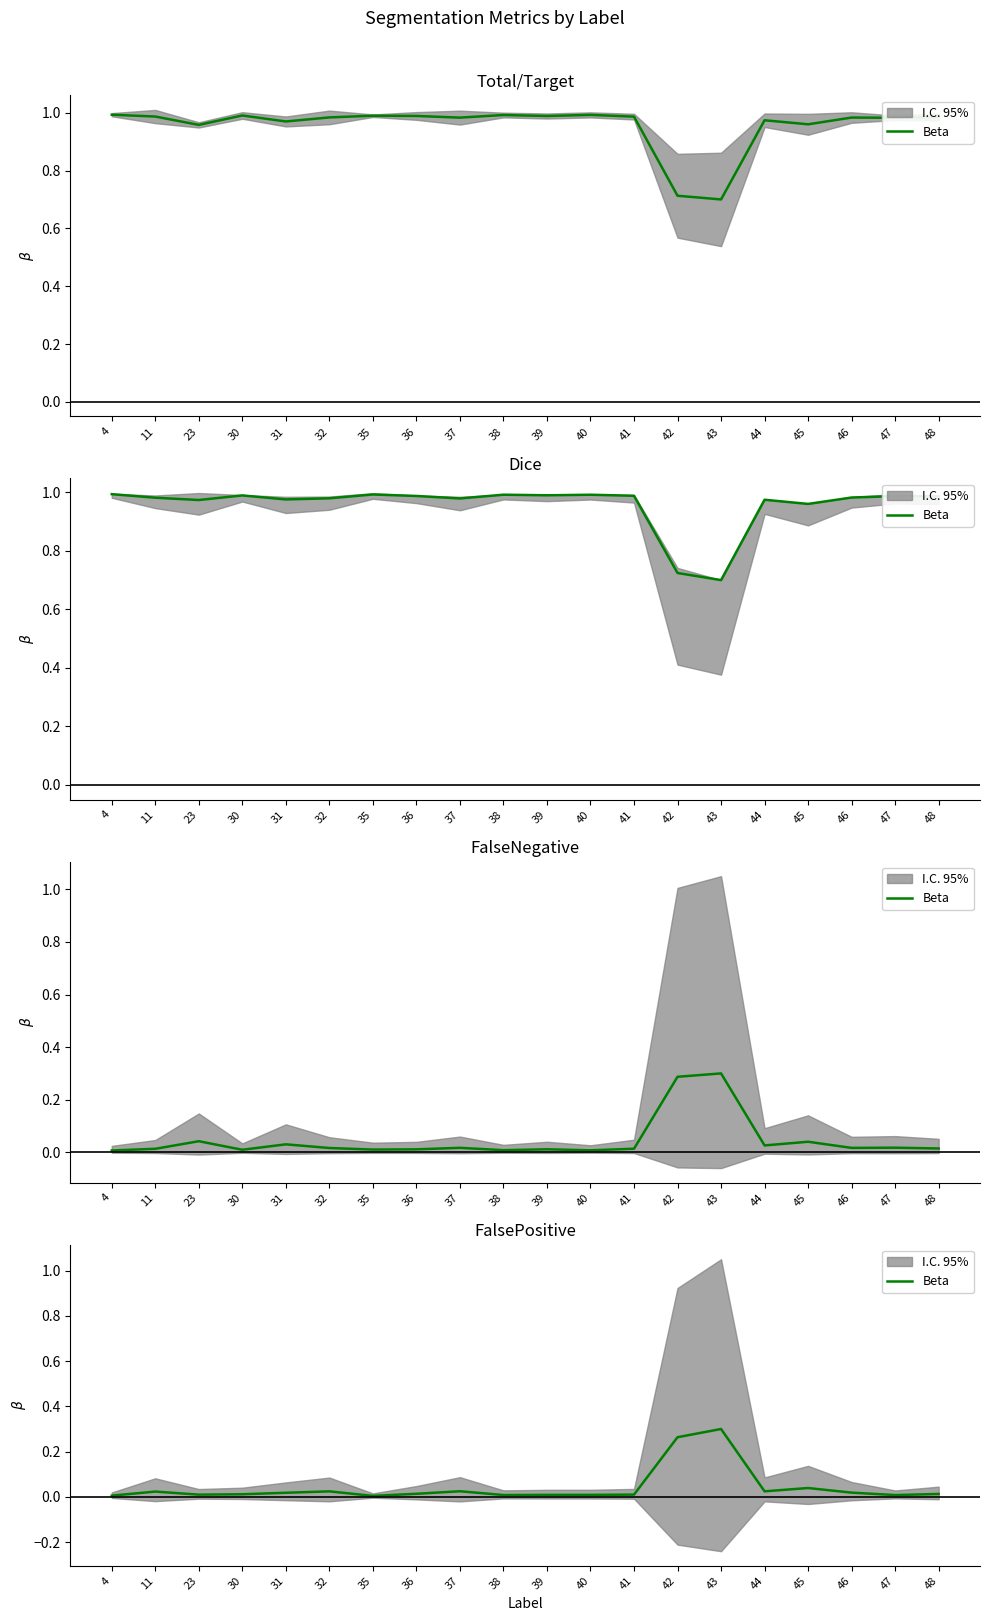

How many lines are shown in the chart?

1